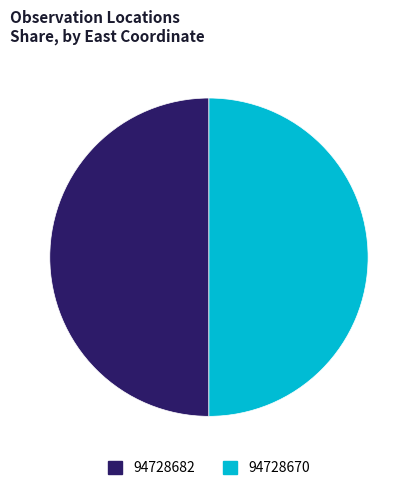

The 94728682 slice represents 50% of the pie. True or false?

True